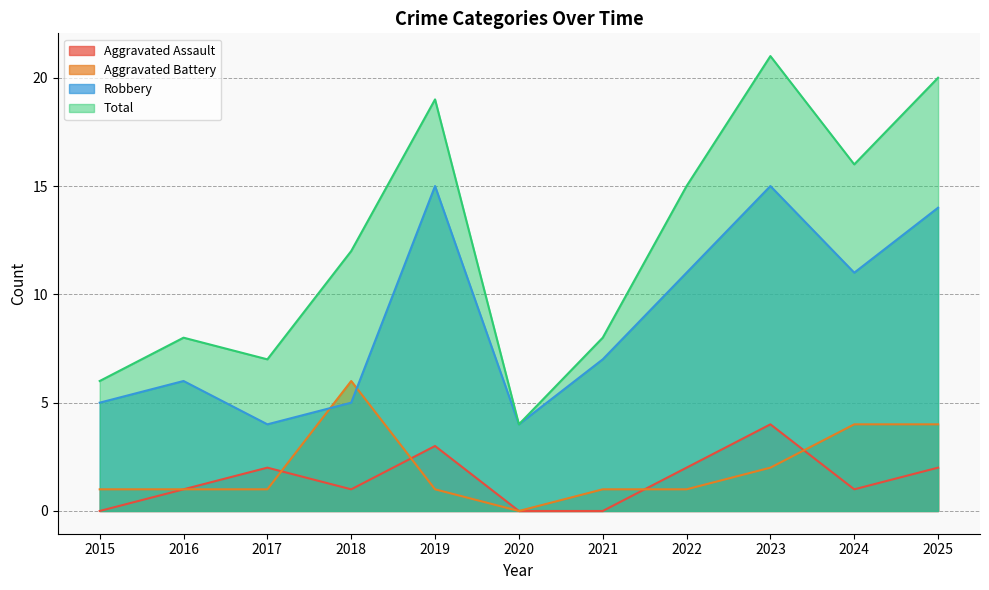

Reading left to right, extract all data points from this chart.

Aggravated Assault: 0	1	2	1	3	0	0	2	4	1	2
Aggravated Battery: 1	1	1	6	1	0	1	1	2	4	4
Robbery: 5	6	4	5	15	4	7	11	15	11	14
Total: 6	8	7	12	19	4	8	15	21	16	20